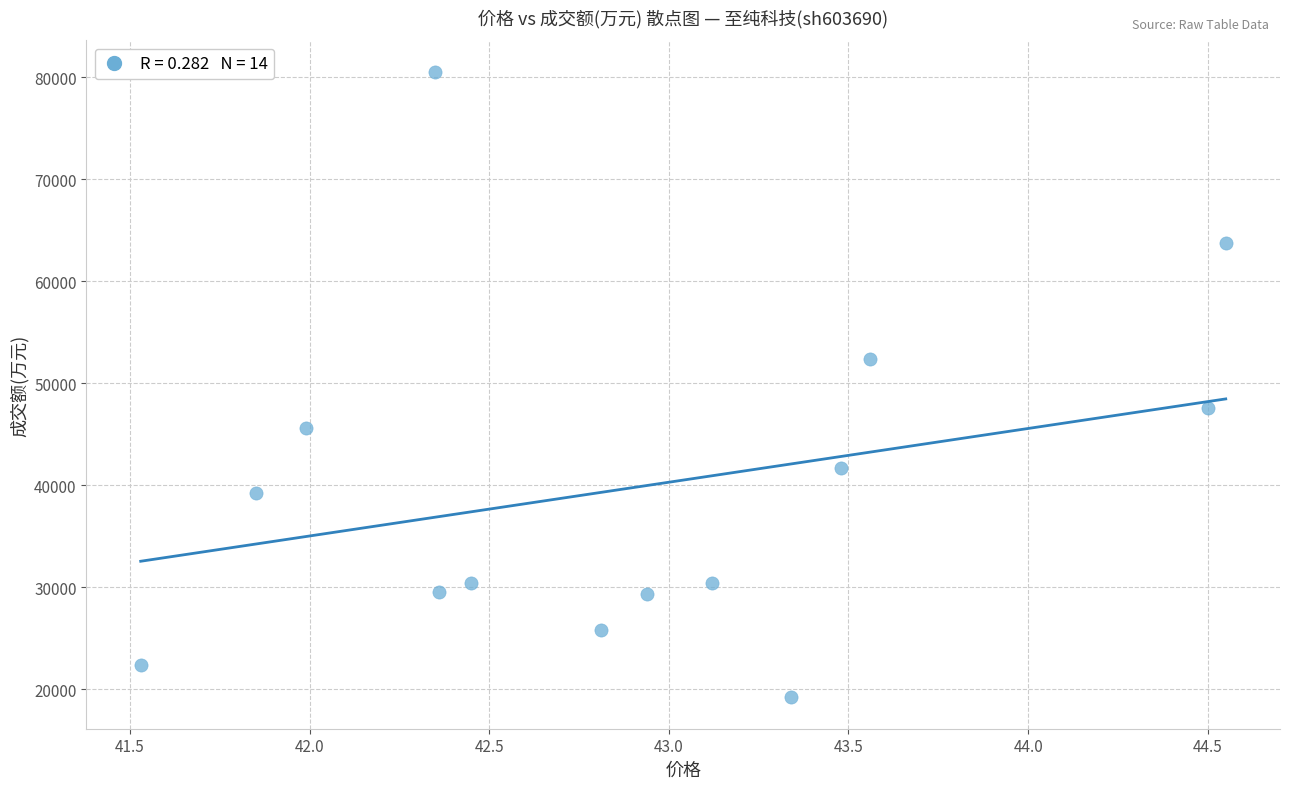

Count the number of points in this scatter plot.

14